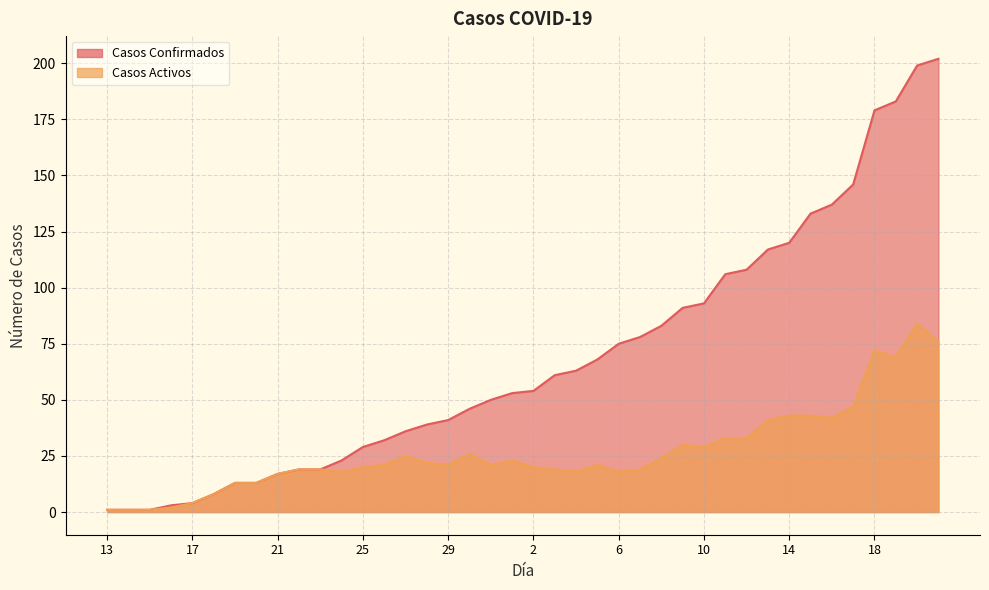

What is the label of the 22nd point from the right?

31